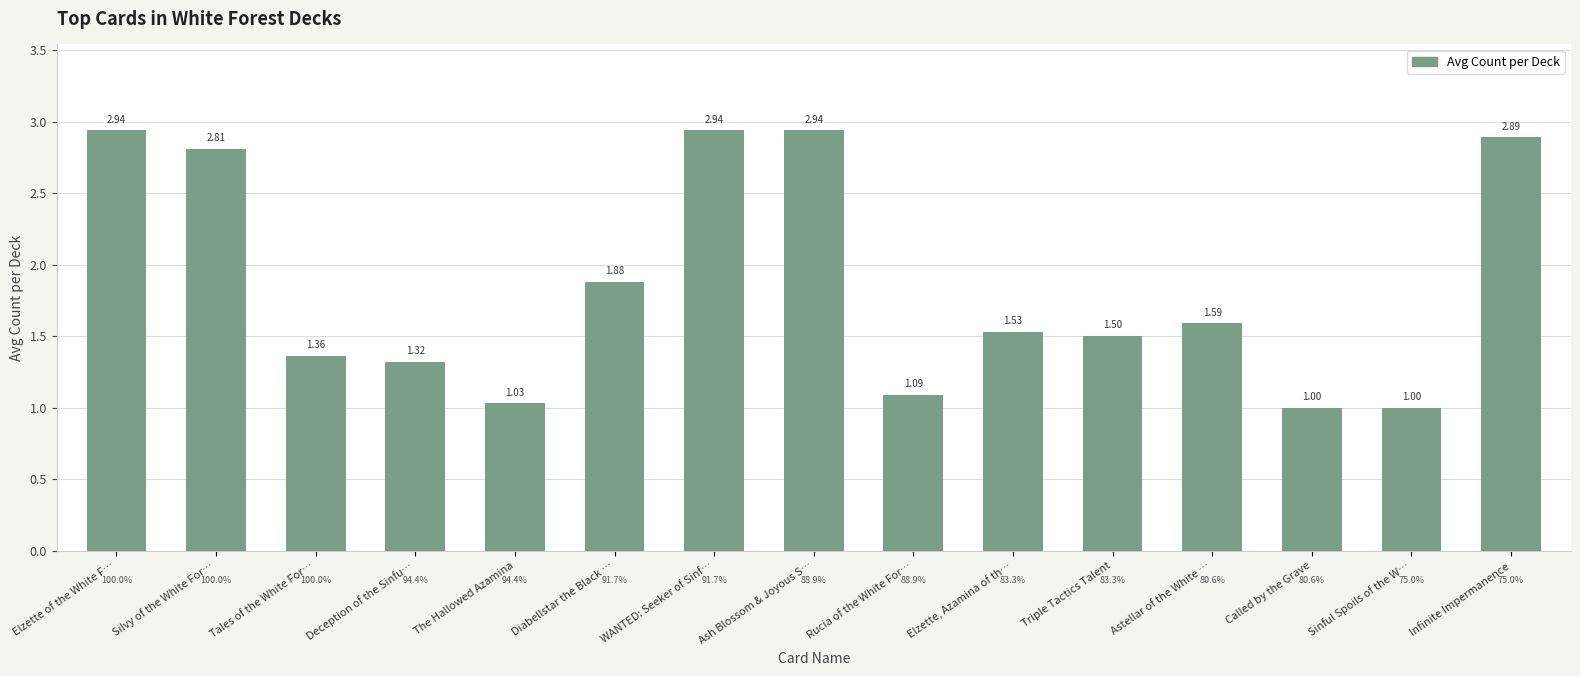

Which has a higher value, The Hallowed Azamina or Silvy of the White For…?

Silvy of the White For…